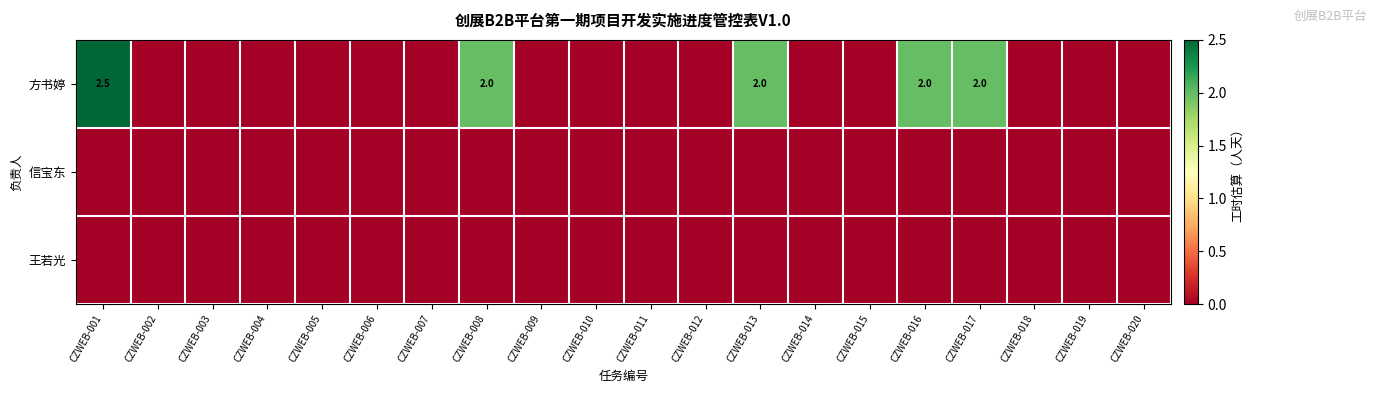

Which series has the largest total across all categories?

方书婷